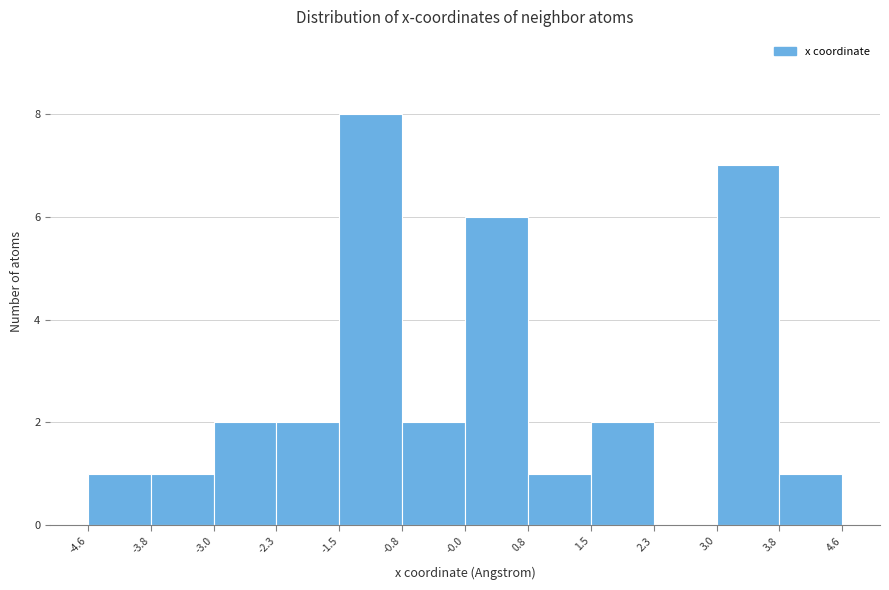

Reading left to right, transcribe this chart: for each bar, give the range it covers on the x-axis and its height. The values are not printed on the chart, so give them approximately, as read against the axis.

-4.6 to -3.8: 1
-3.8 to -3.0: 1
-3.0 to -2.3: 2
-2.3 to -1.5: 2
-1.5 to -0.8: 8
-0.8 to -0.0: 2
-0.0 to 0.8: 6
0.8 to 1.5: 1
1.5 to 2.3: 2
2.3 to 3.0: 0
3.0 to 3.8: 7
3.8 to 4.6: 1